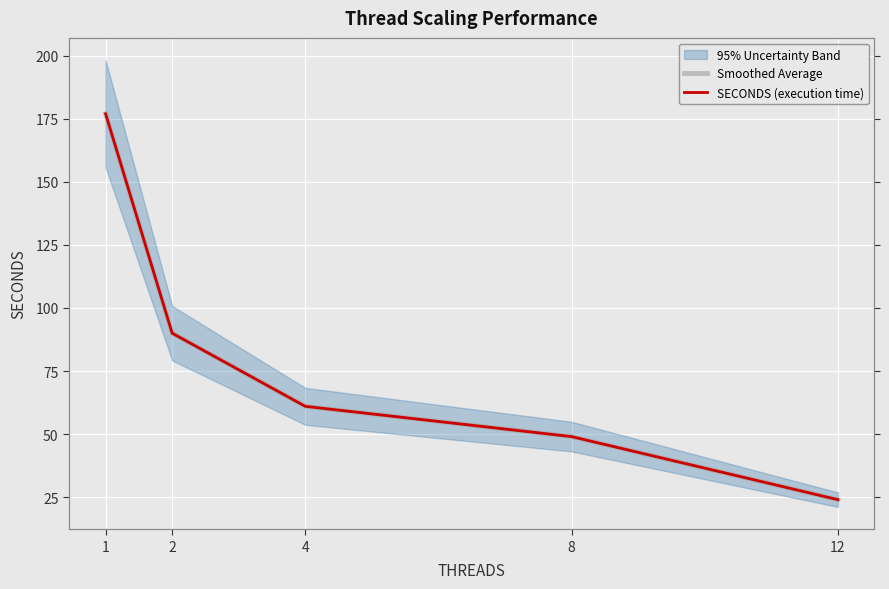

The Smoothed Average series shows 49 at 8. True or false?

True